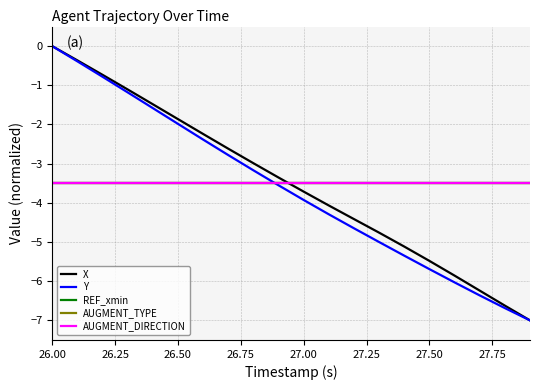

Does the chart display data point markers on the line(s)?

No